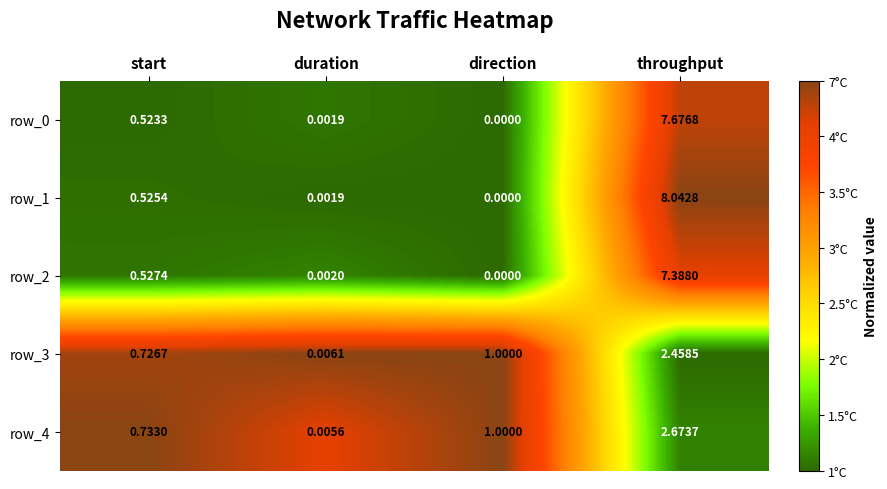

Is the value of row_3 at duration greater than the value of row_2 at start?

No